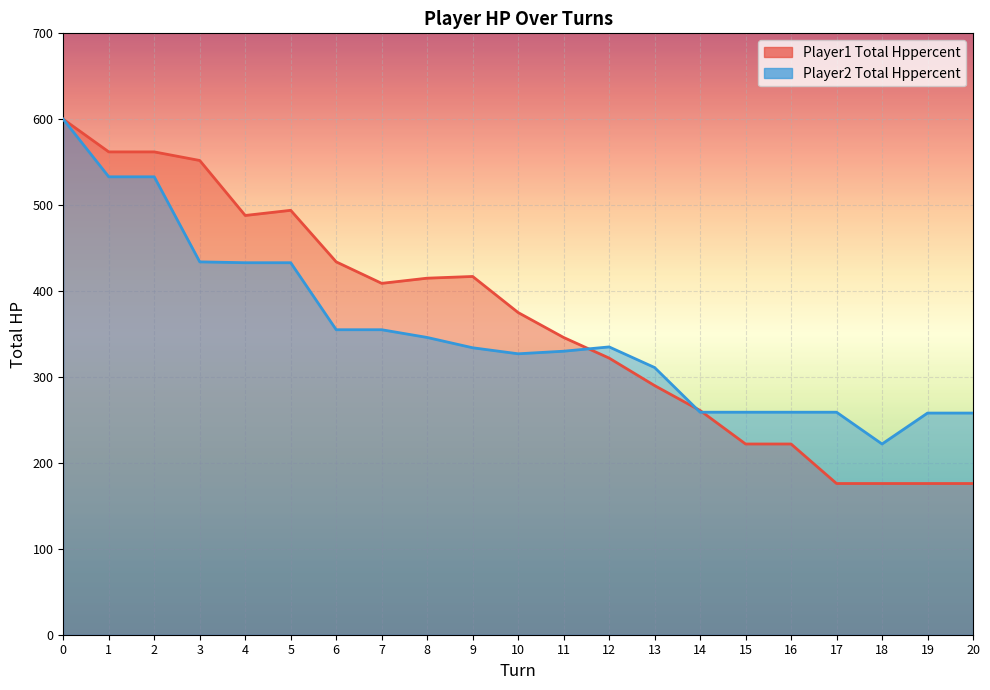

Where is player2_total_hpPercent nearest to the value 411?

4